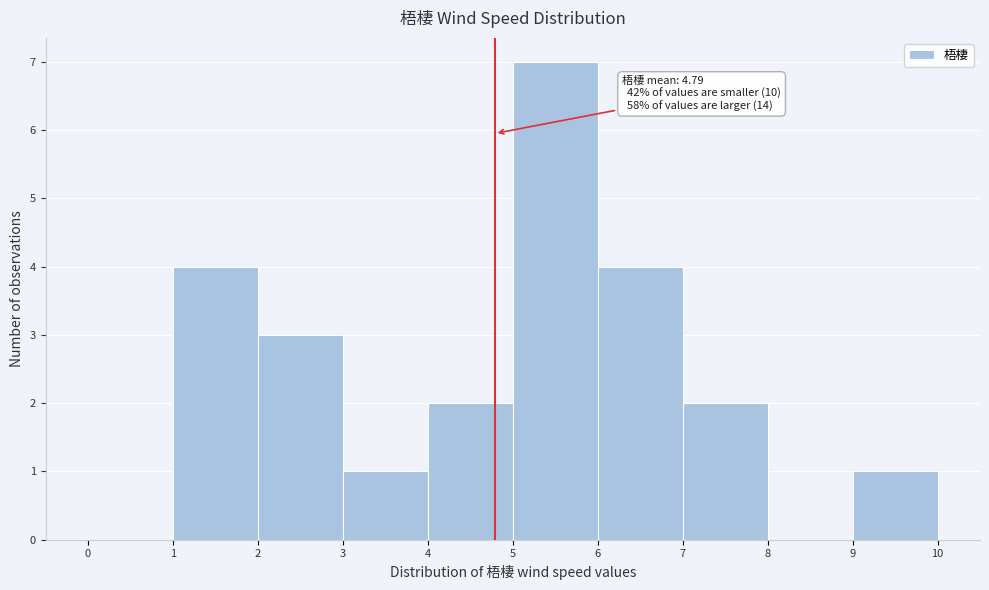

Over which range of the x-axis is the bar tallest?

5 to 6